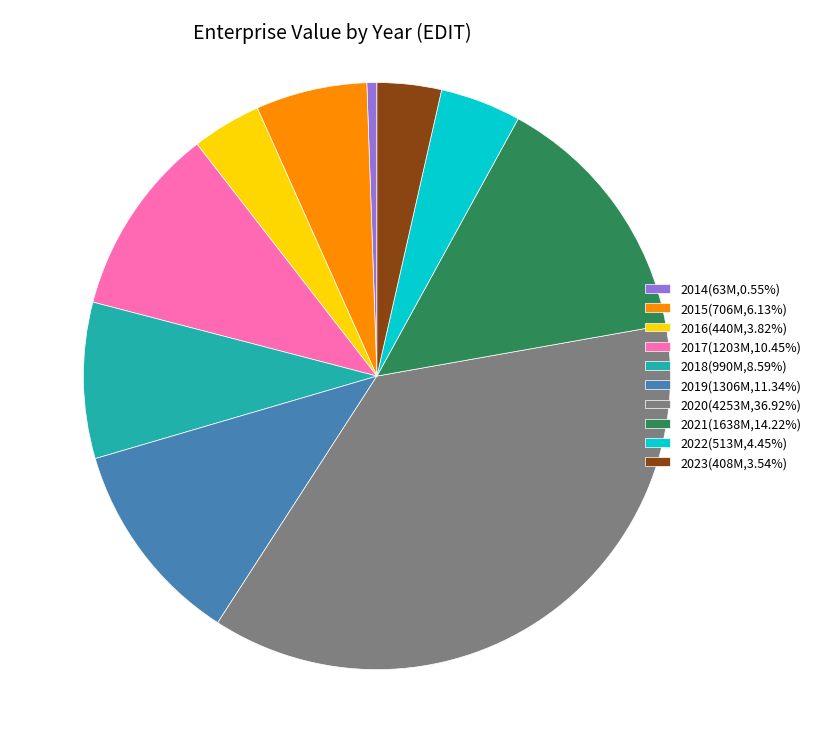

Does 2021 account for over 50% of the chart?

No